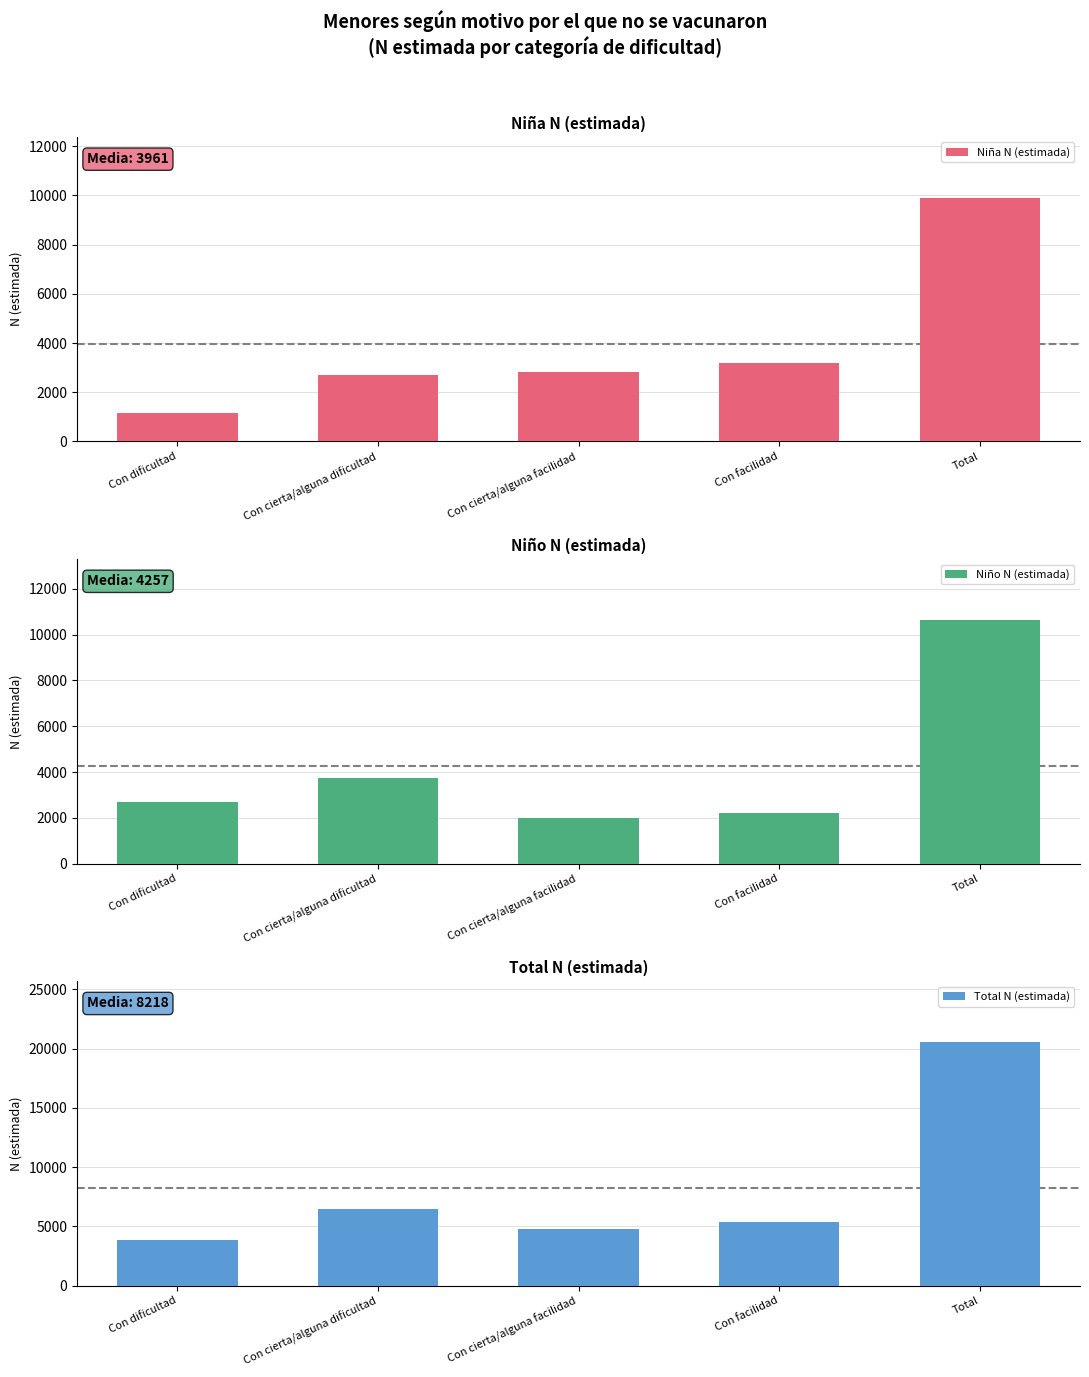

The value of Niña N (estimada) at Con cierta/alguna dificultad is 2695. True or false?

True